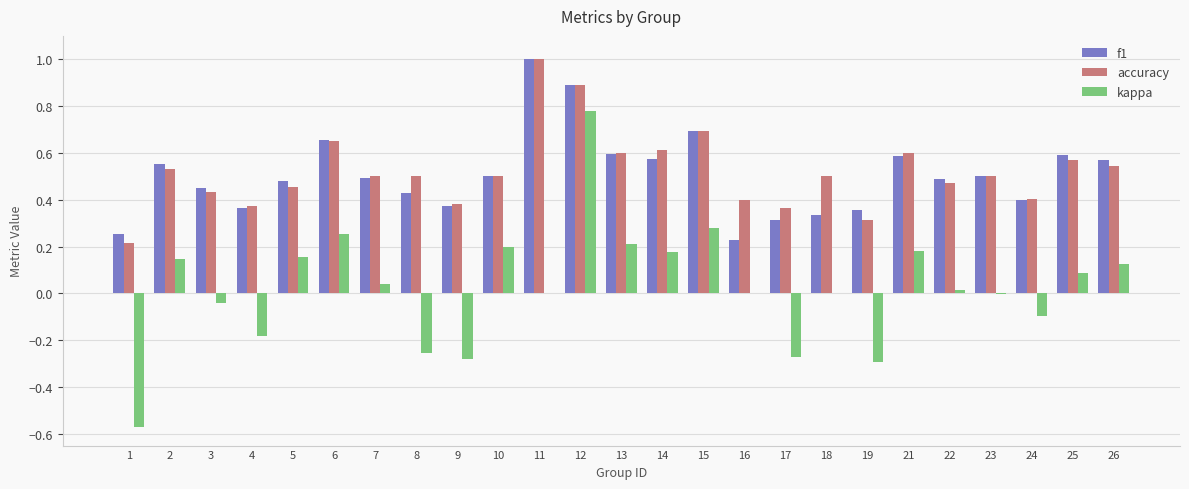

At which category is the sum across all series the highest?

12